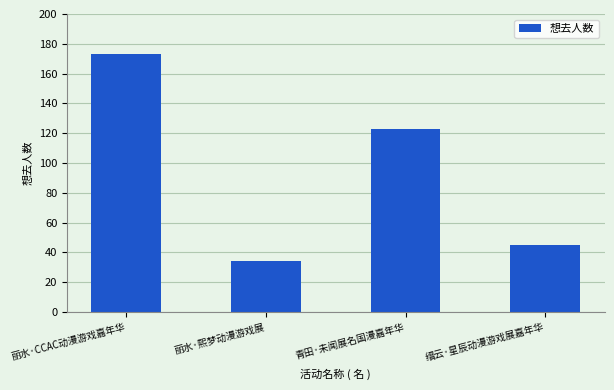

What is the label of the 1st bar from the left?

丽水·CCAC动漫游戏嘉年华